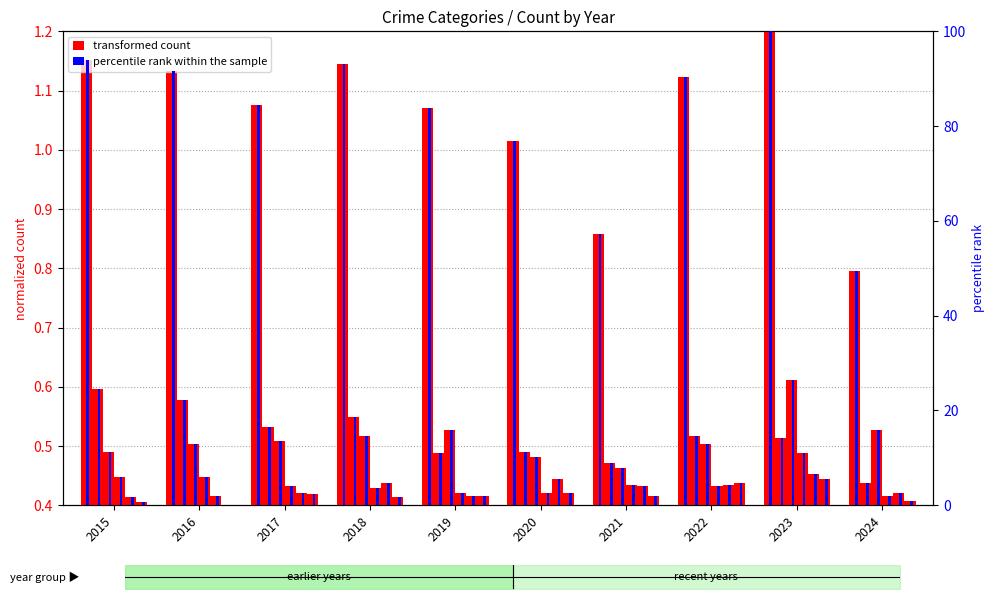

What are all the series names shown in the legend?

transformed count, percentile rank within the sample